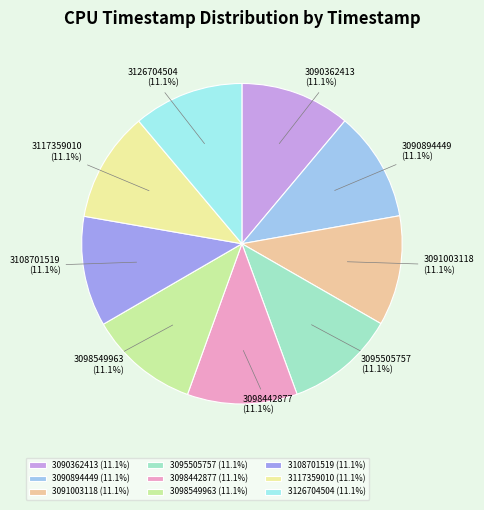

Approximately how many times larger is the value at 3098442877 compared to 3090894449?

1.0